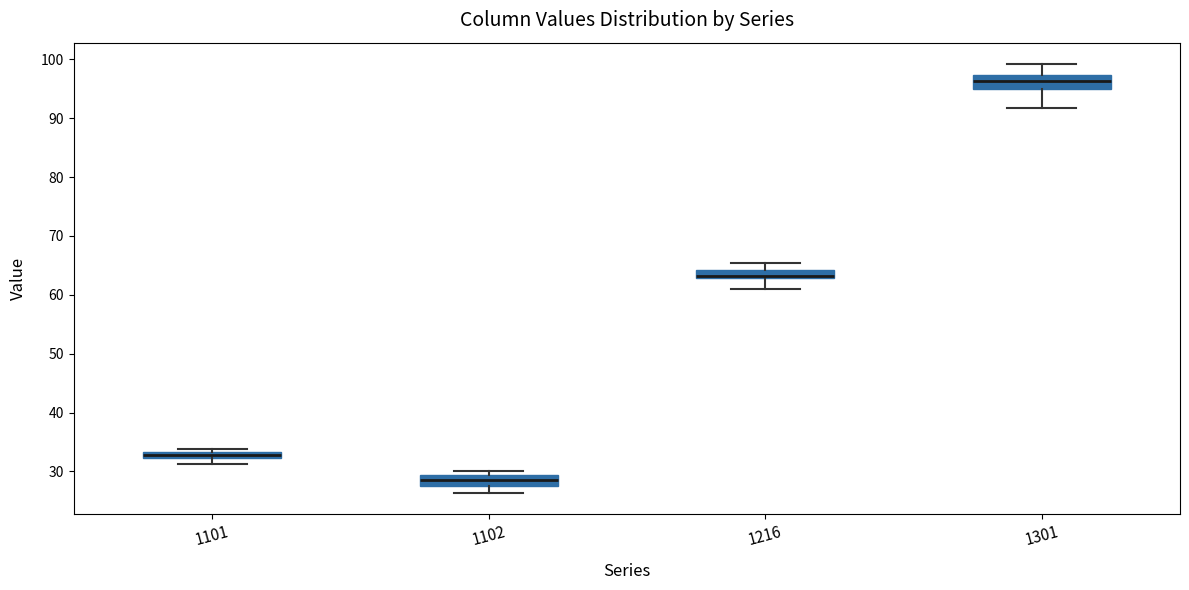

Where does the lower whisker of the box at x = 1301 end on the y-axis? The values are not printed on the chart, so give them approximately, as read against the axis.

92